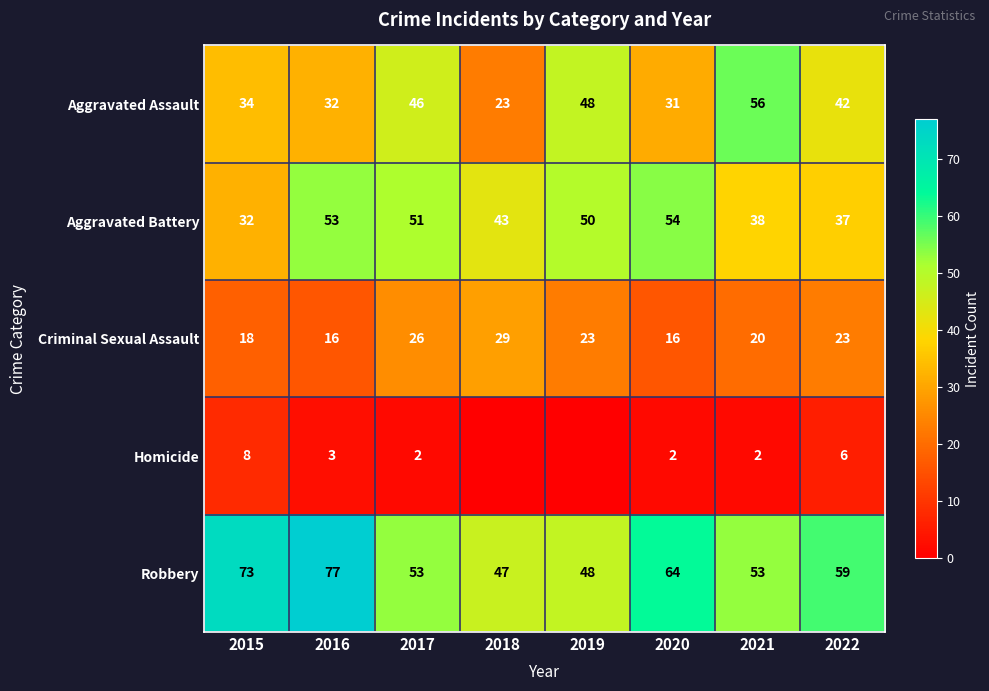

How many values in the Aggravated Assault series are below 42?

4